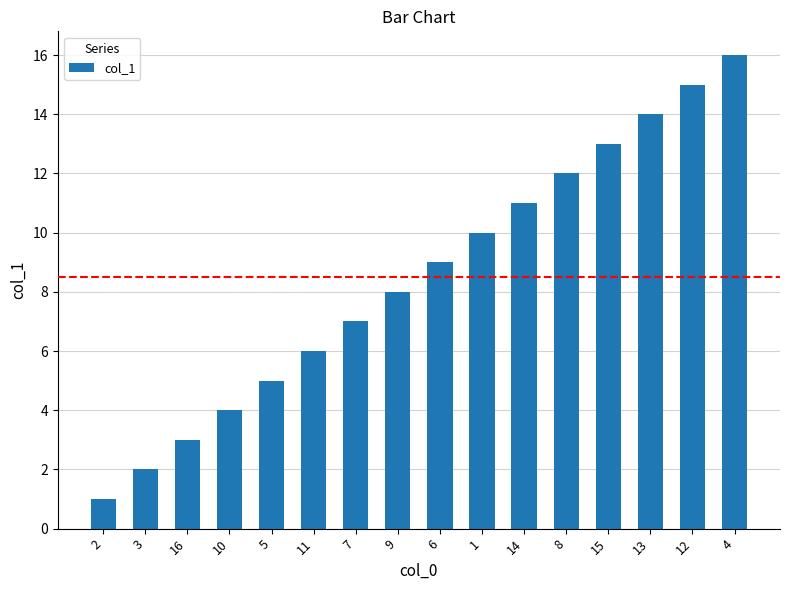

What is the ratio of the value at 12 to the value at 14?

1.4